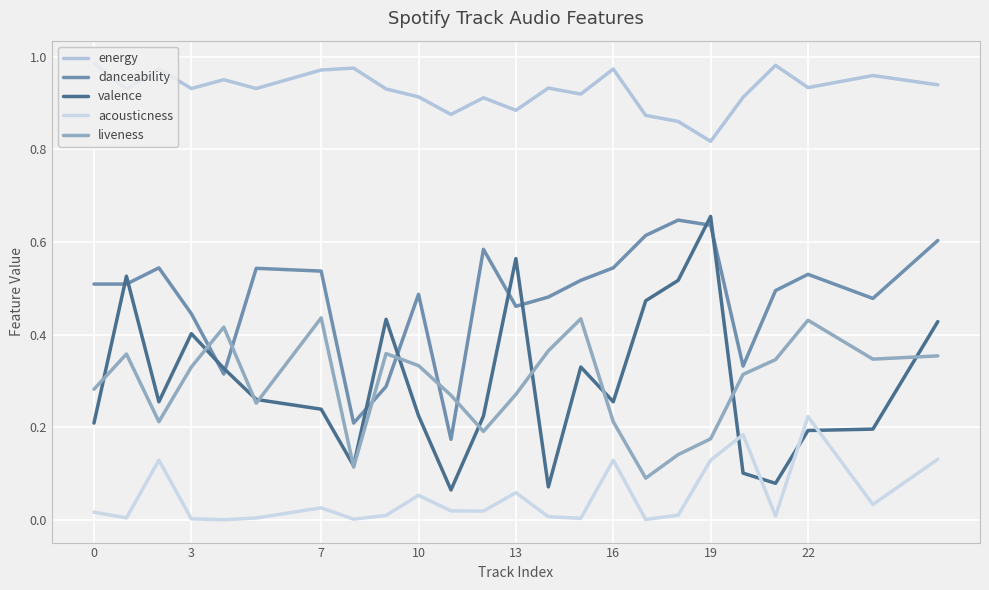

Does the chart have visible grid lines?

Yes